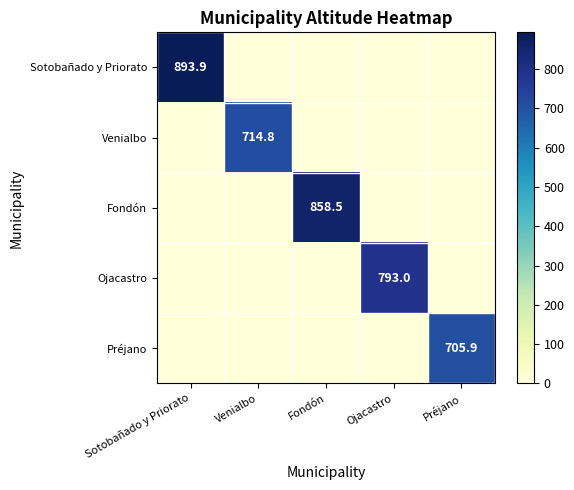

List the labels in order of Sotobañado y Priorato value, smallest first.

Venialbo, Fondón, Ojacastro, Préjano, Sotobañado y Priorato